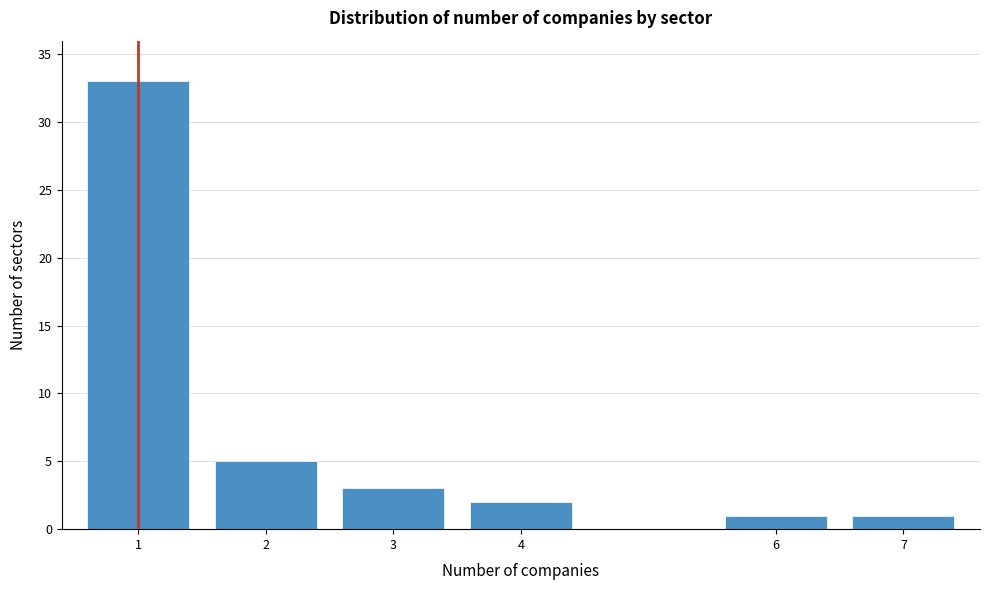

Reading left to right, list all the values displayed in this chart.

1=33	2=5	3=3	4=2	6=1	7=1